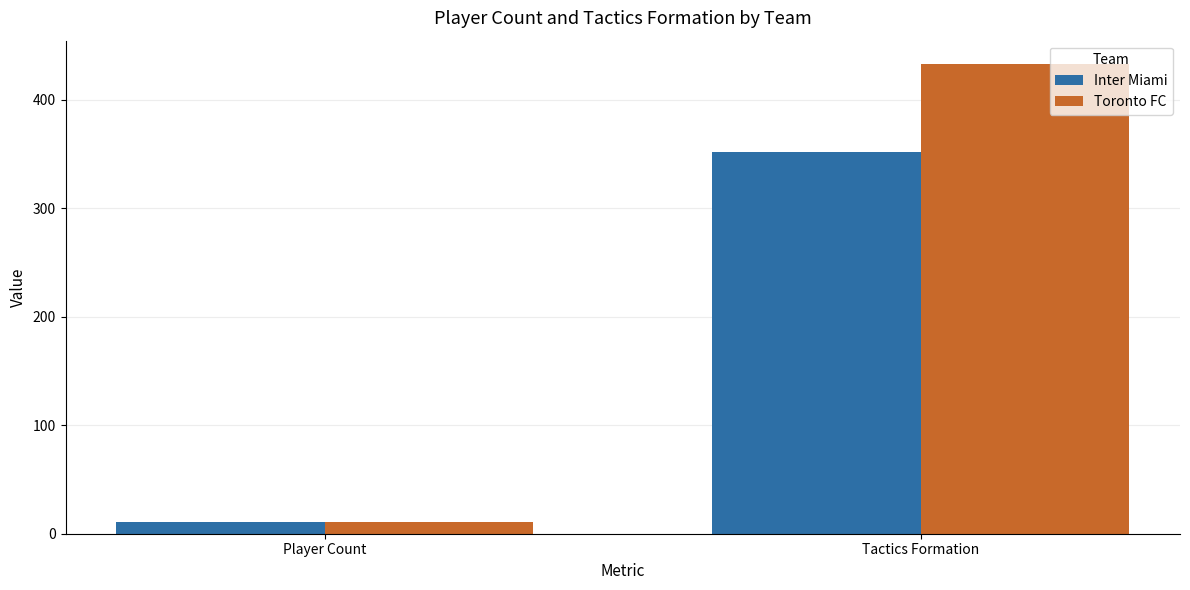

Reading left to right, transcribe all the data shown in this chart.

Inter Miami: Player Count=11	Tactics Formation=352
Toronto FC: Player Count=11	Tactics Formation=433